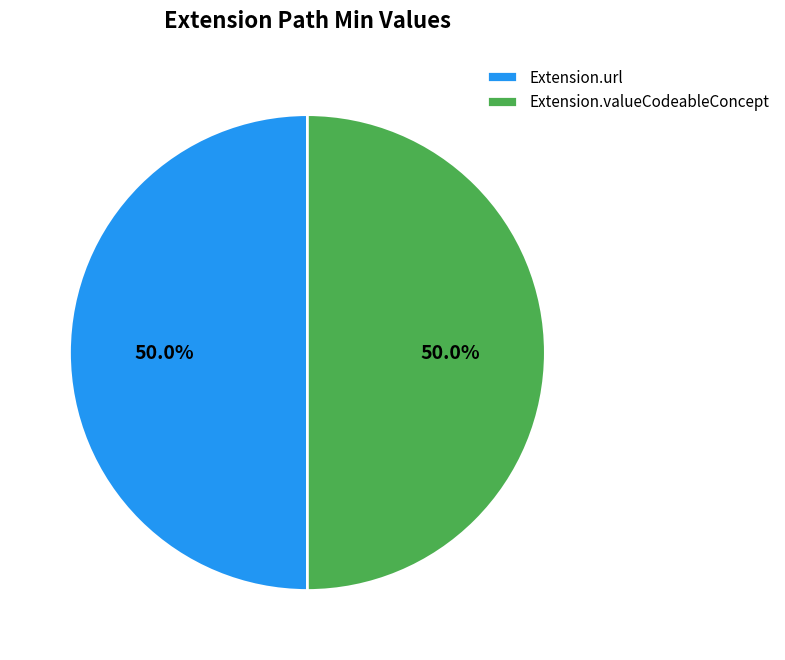

How many segments does this pie chart have?

2